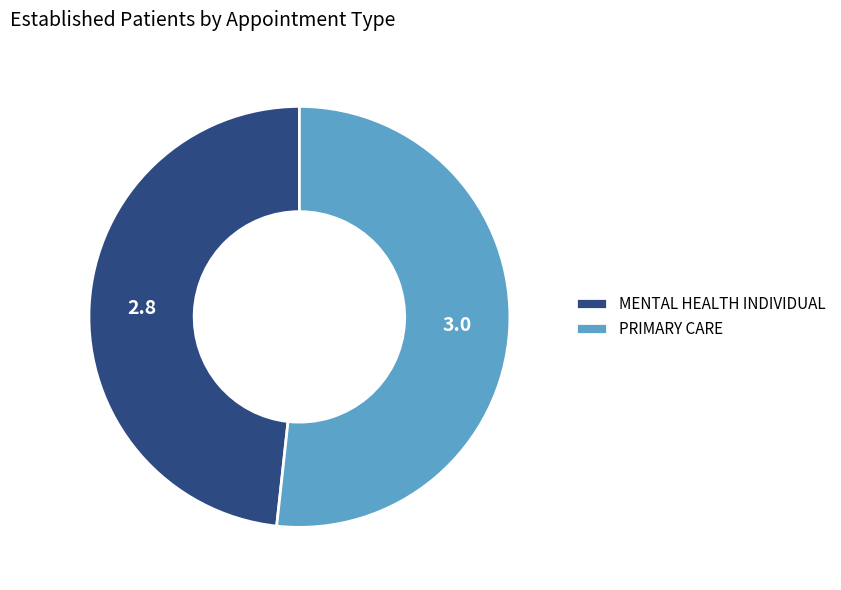

Which category has the smallest portion of the pie?

MENTAL HEALTH INDIVIDUAL